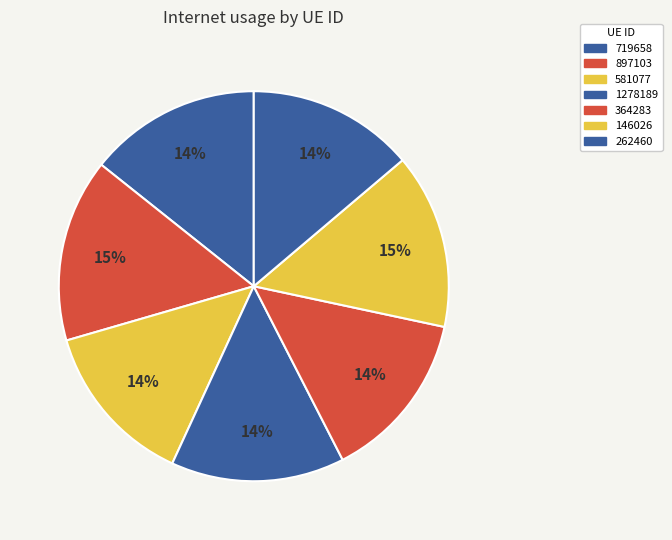

Does any single category account for the majority?

No